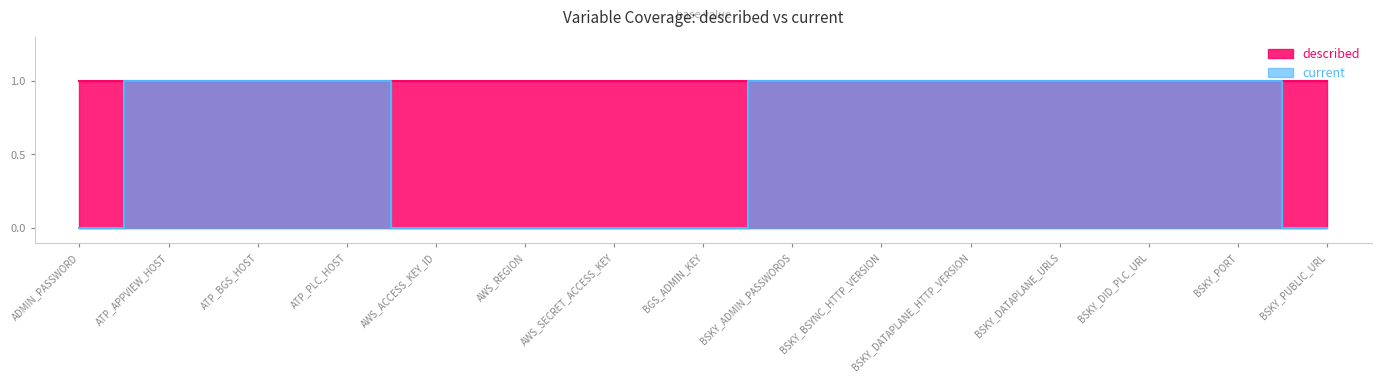

What is the sum of the values at AWS_SECRET_ACCESS_KEY and BSKY_DID_PLC_URL?

1